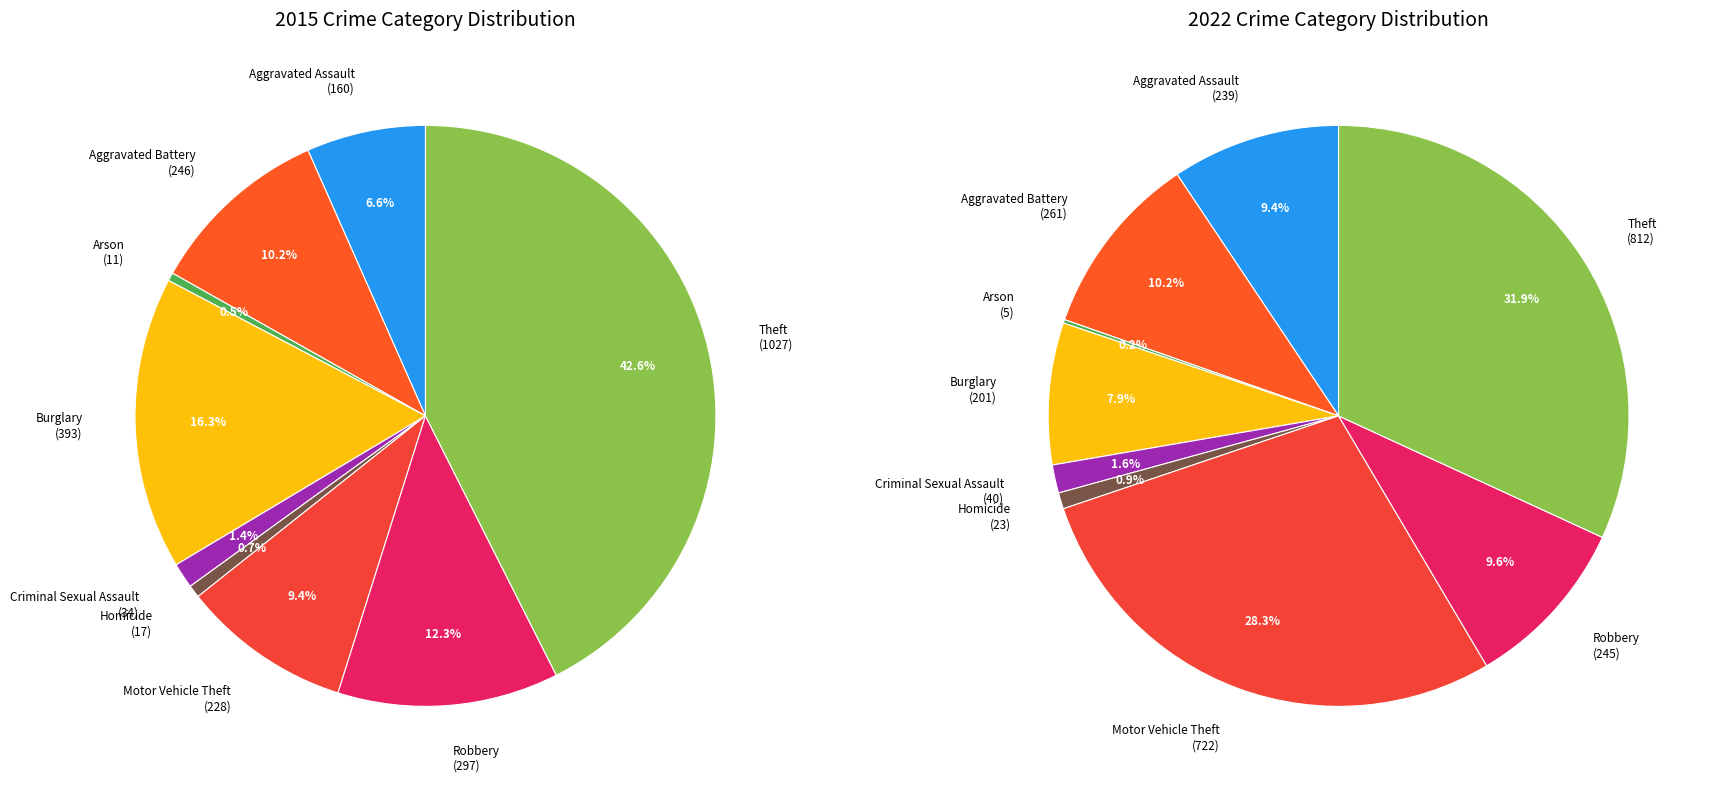

Is the sum of 3 and 5 greater than half?

No